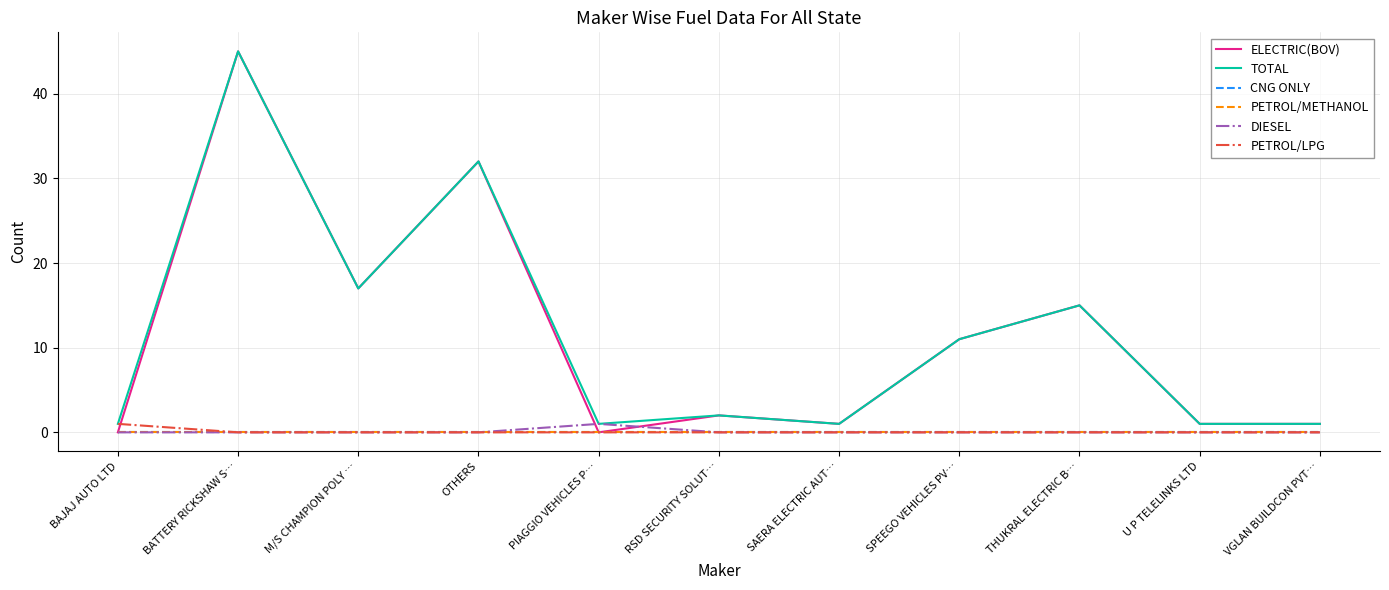

True or false: PETROL/LPG and DIESEL cross at least once.

False